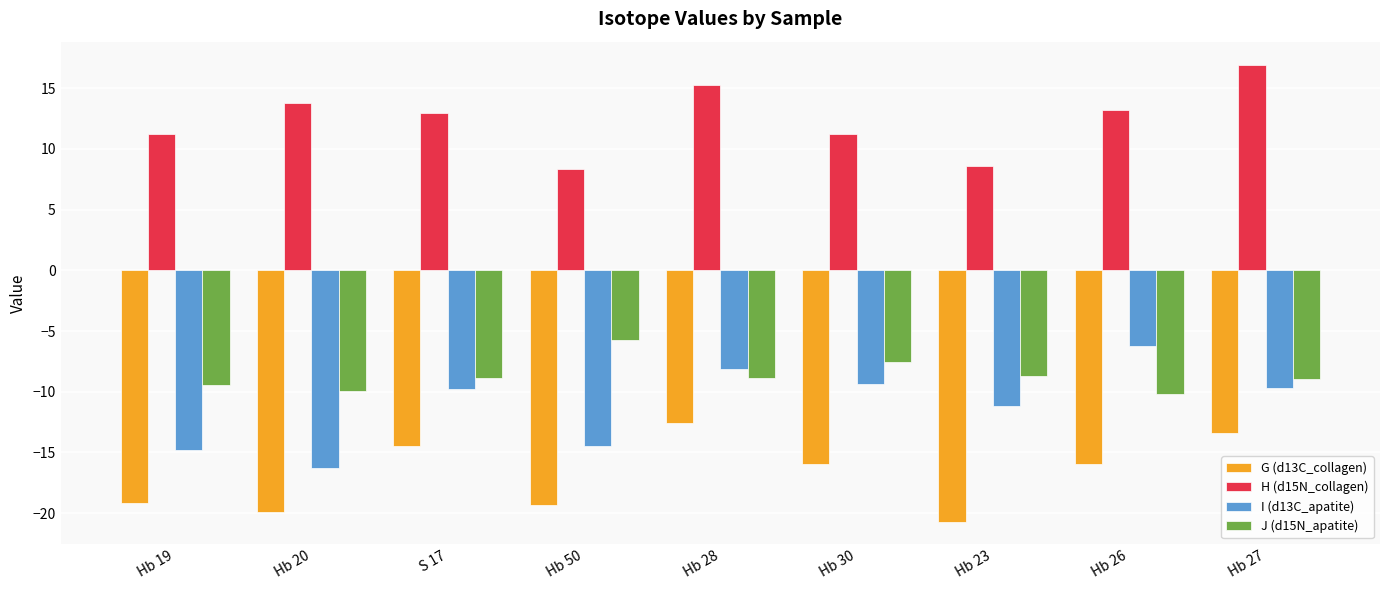

Rank the series at Hb 23 from highest to lowest value.

H (d15N_collagen), J (d15N_apatite), I (d13C_apatite), G (d13C_collagen)